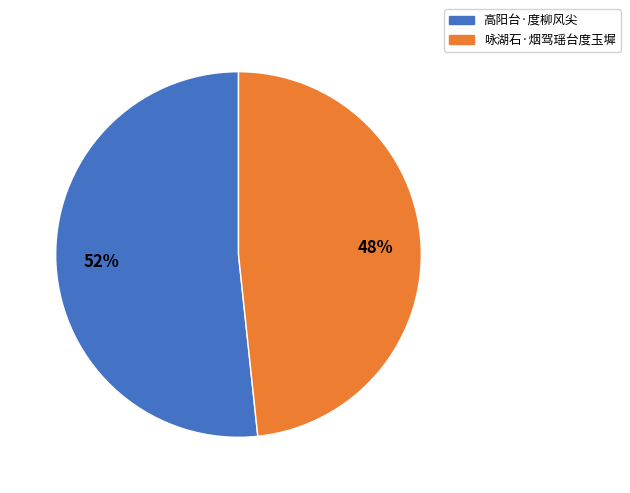

To the nearest percent, what percentage of the pie is 高阳台·度柳风尖?

52%